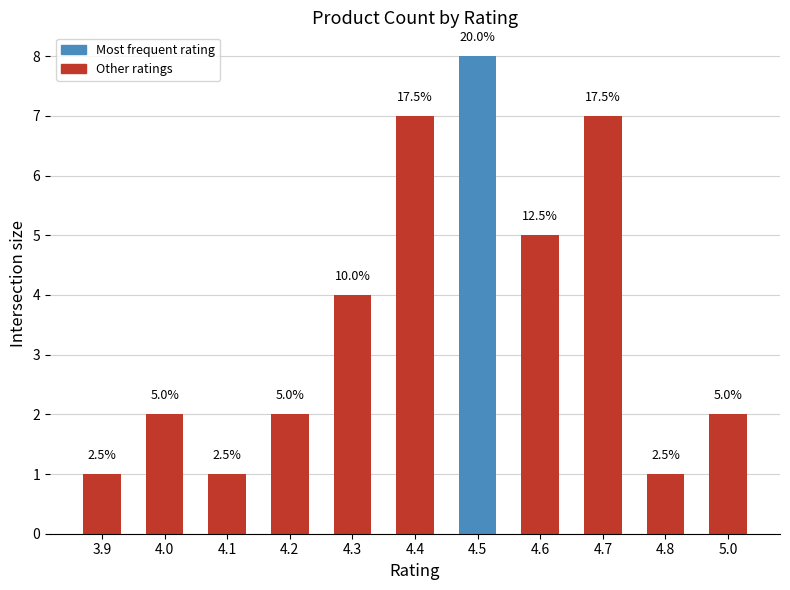

How many values are between 1 and 7?

10